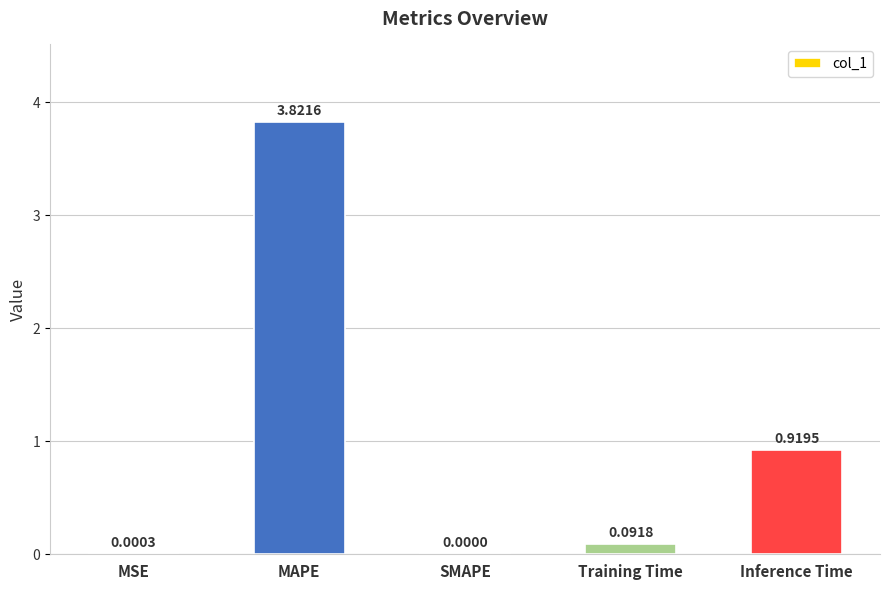

What is the sum of all values?

4.8